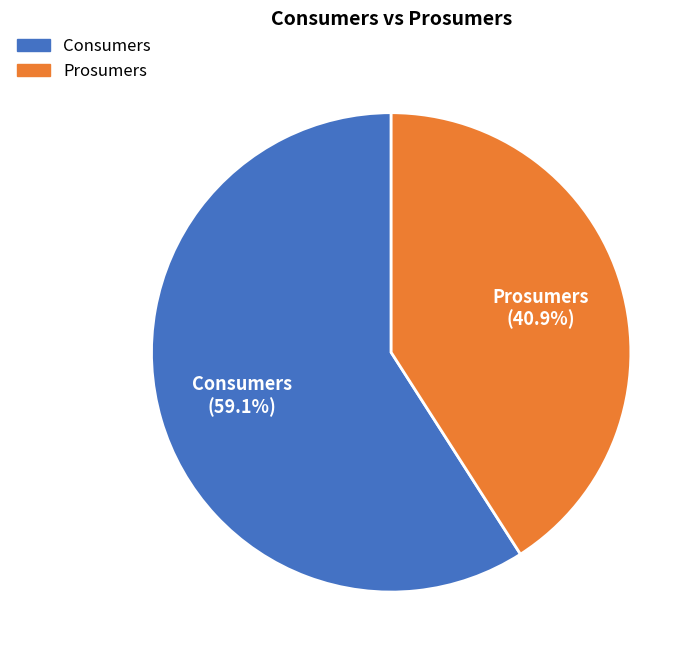

Combined, do Consumers and Prosumers account for over 50%?

Yes